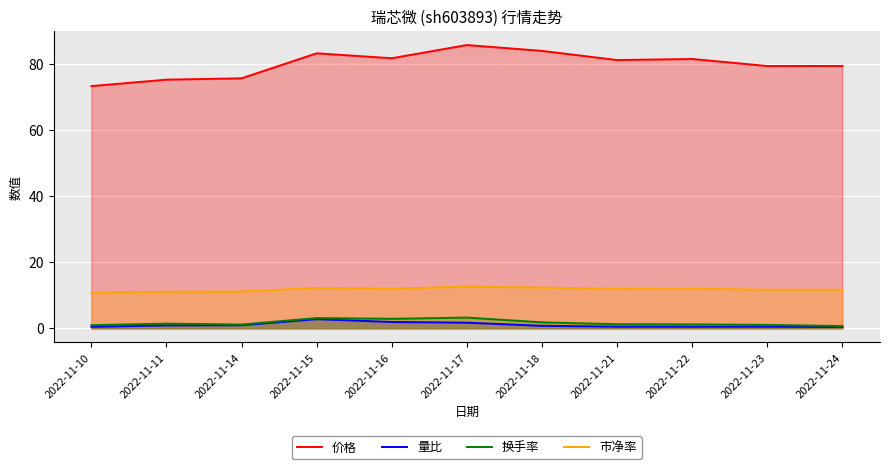

Which category has the highest value in the 价格 series?

2022-11-17